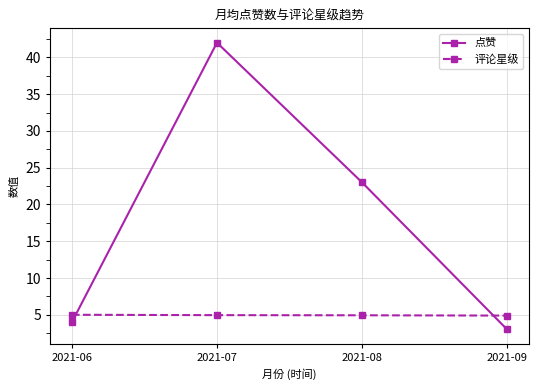

What is the difference between the second highest and second lowest values in the 点赞 series?

19.0